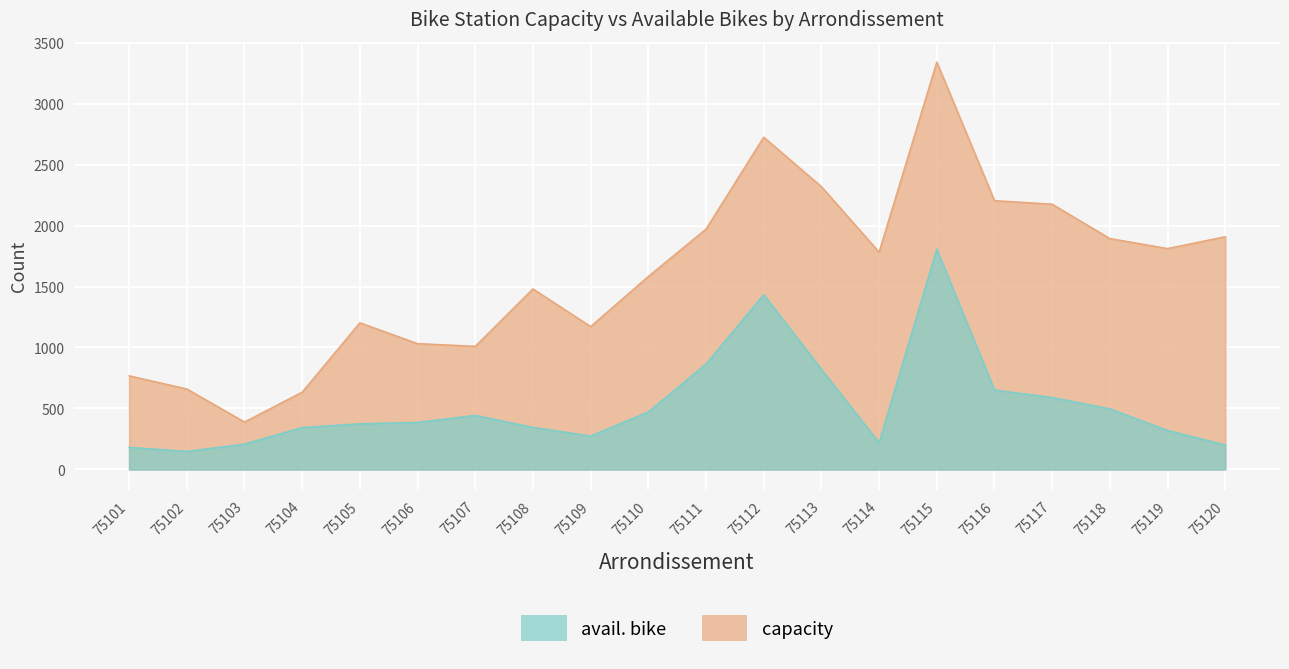

What is the total value across all series at 75112?

4160